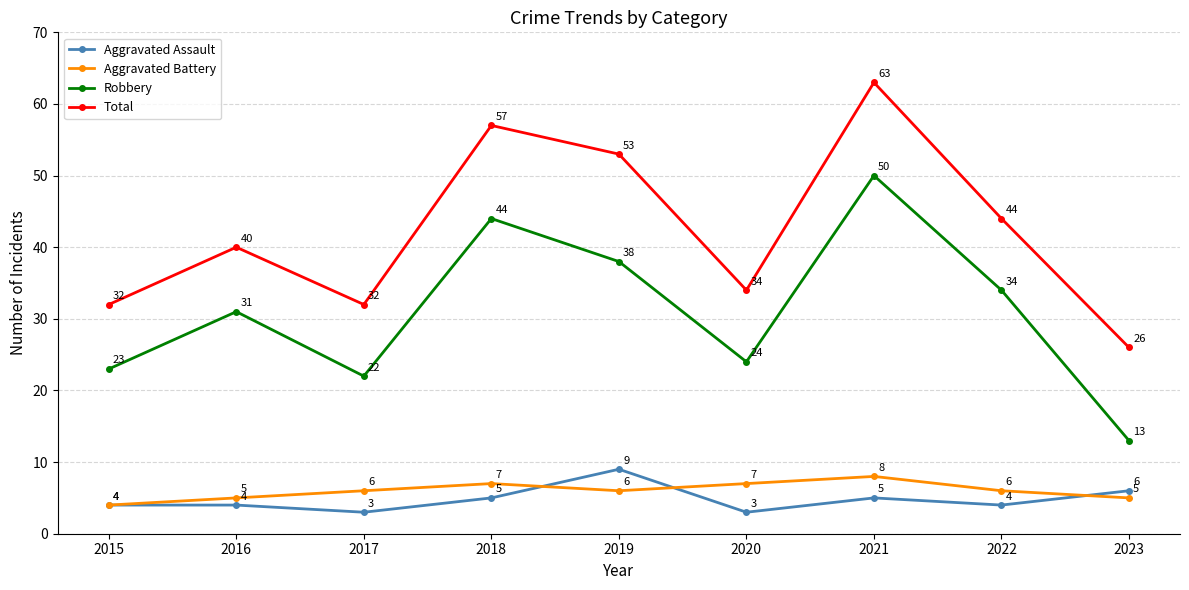

The Robbery series shows 56 at 2019. True or false?

False